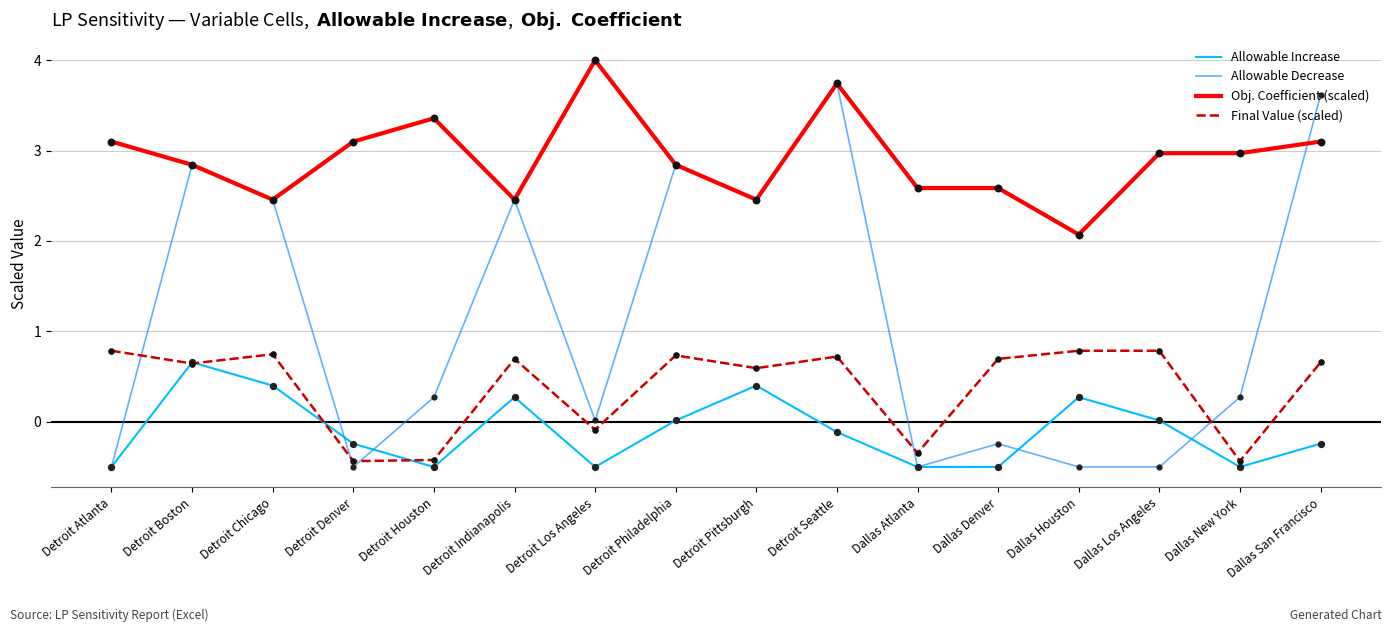

Between Detroit Houston and Dallas San Francisco, which series saw the biggest shift?

Allowable Decrease